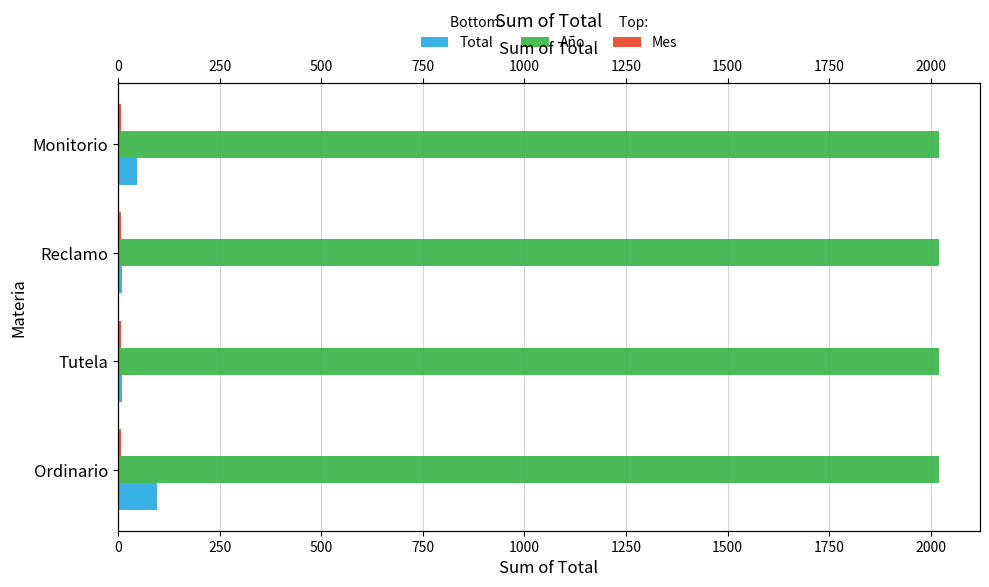

Which series has the widest spread of values?

Total